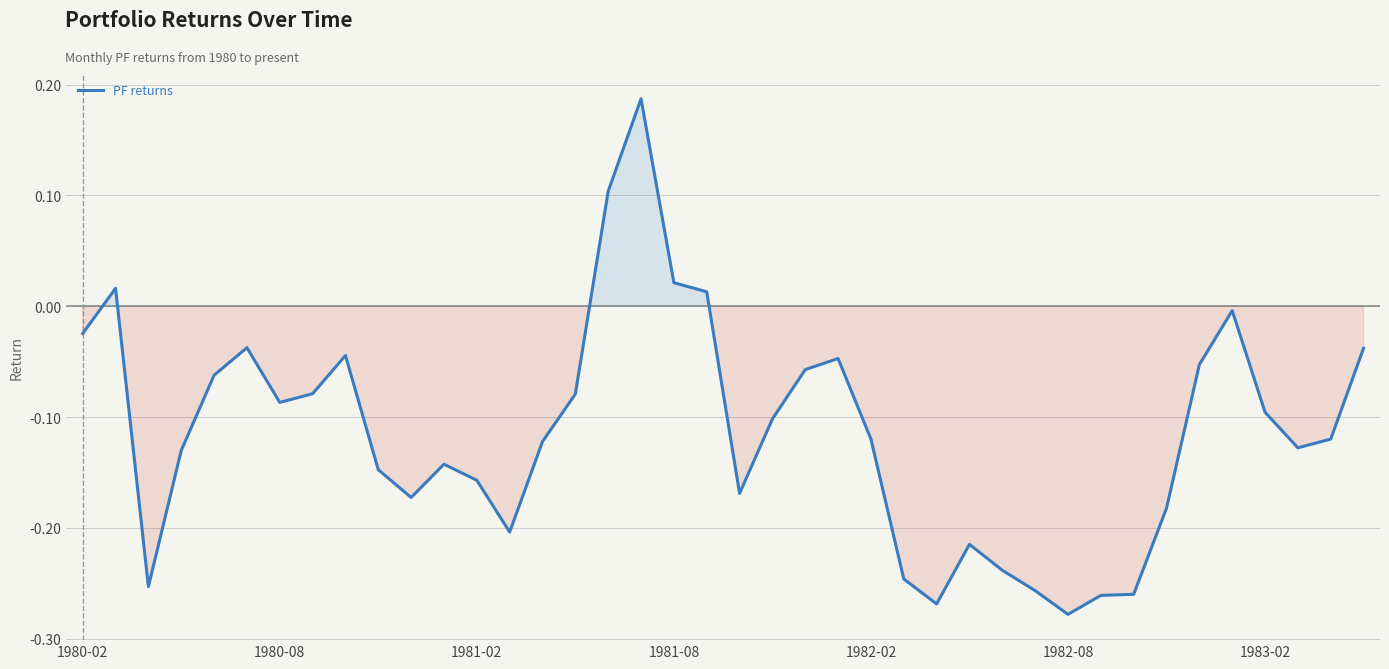

What is the difference between the maximum and minimum values?

0.5